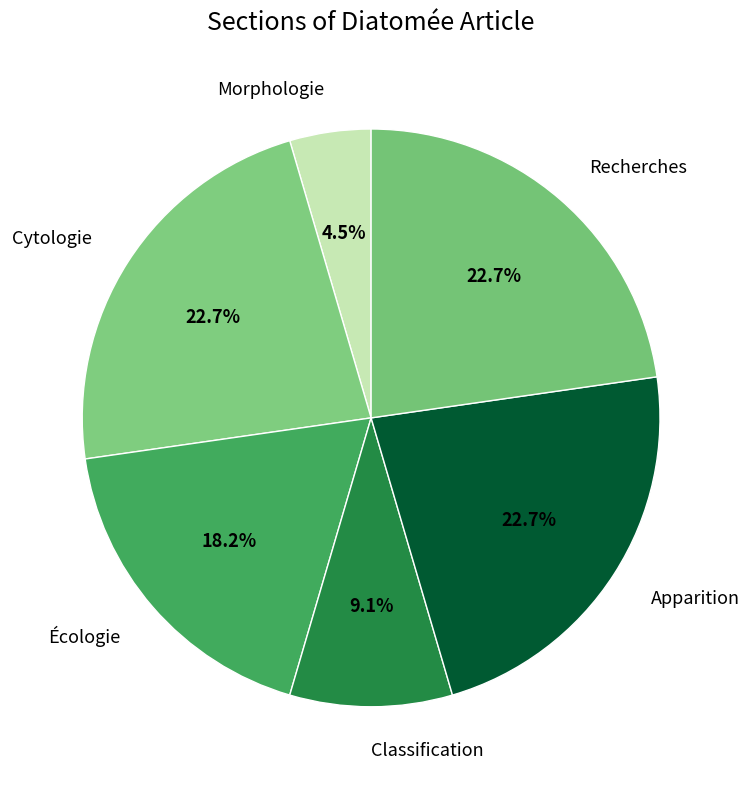

What is the smallest slice in the pie chart?

Morphologie